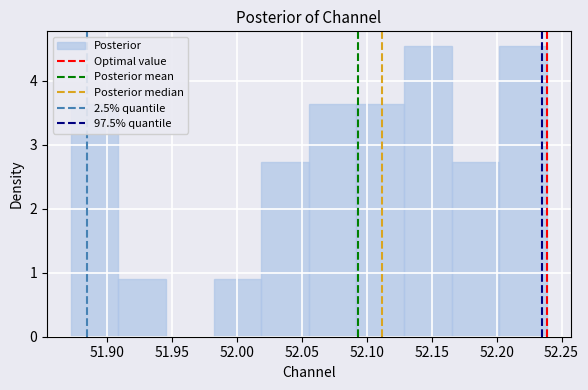

What is the height of the bar covering 52.200 to 52.240 on the x-axis? Neither the bar edges nor the heights are printed on the chart, so give them approximately, as read against the axes.

4.5